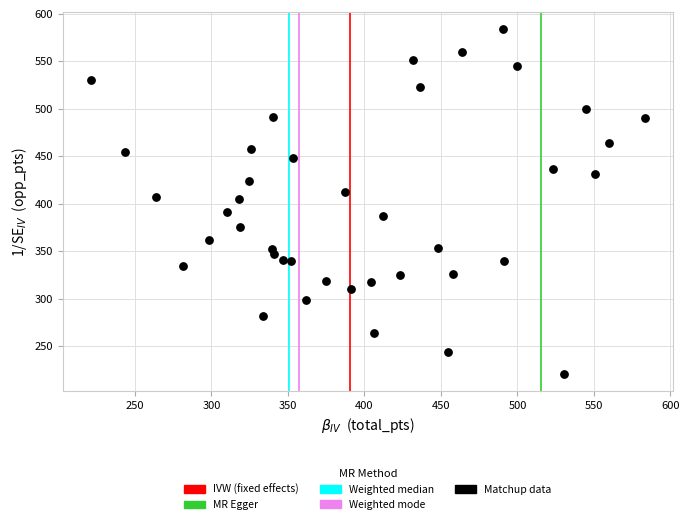

What is the range of Y values (max minus min)?

362.5